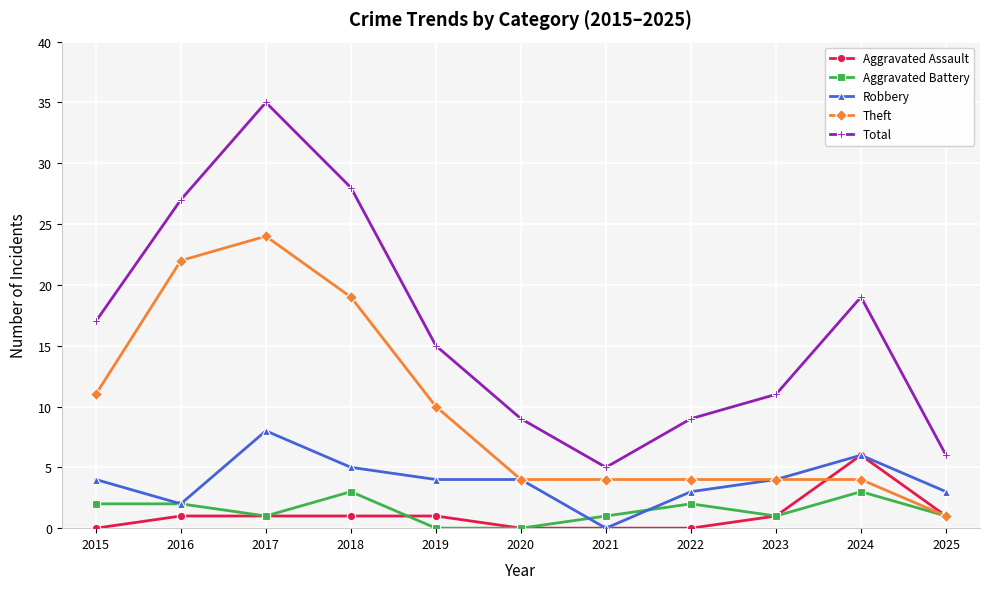

What is the average value of the Aggravated Battery series?

1